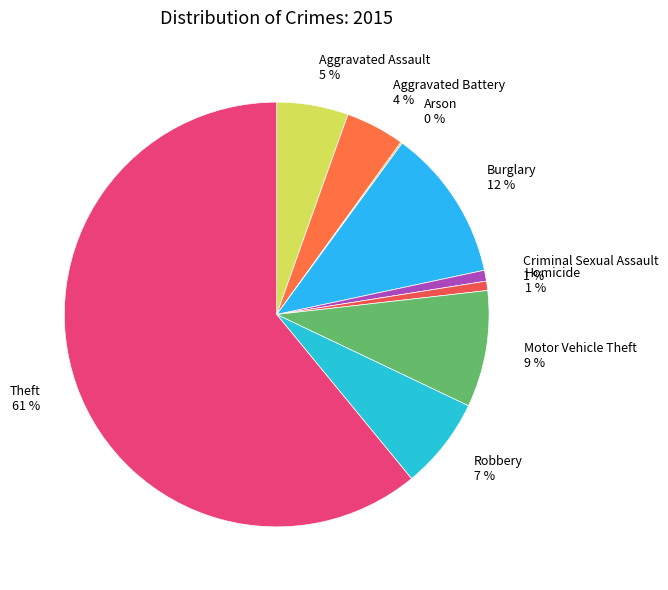

Is the sum of Homicide and Criminal Sexual Assault greater than half?

No